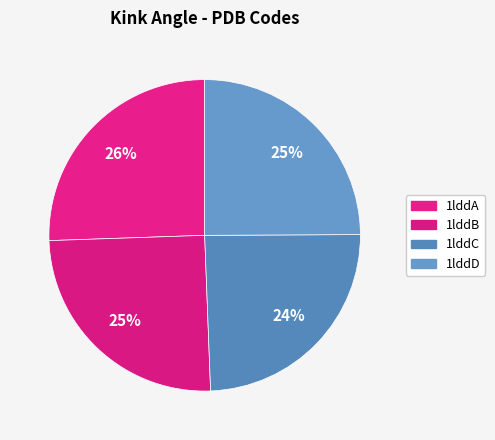

How much of the chart is everything except 1lddA?

74.5%